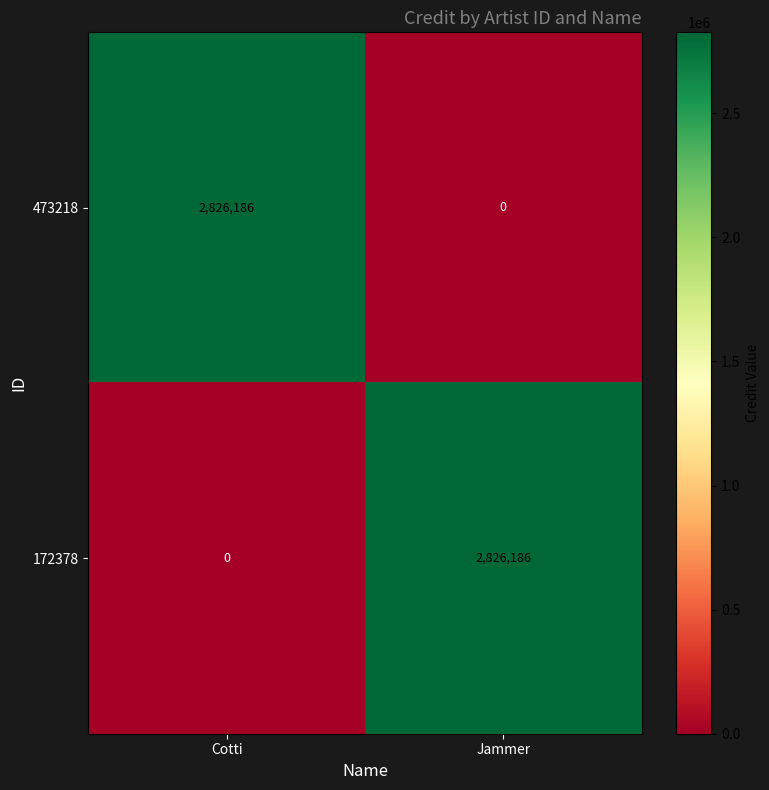

List the labels in order of 172378 value, largest first.

Jammer, Cotti